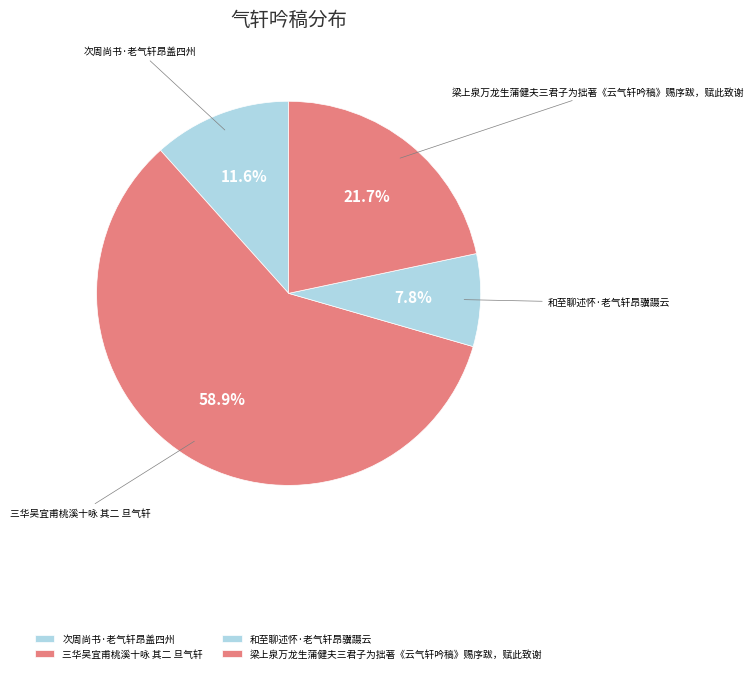

What is the ratio of the value at 次周尚书·老气轩昂盖四州 to the value at 梁上泉万龙生蒲健夫三君子为拙著《云气轩吟稿》赐序跋，赋此致谢?

0.5